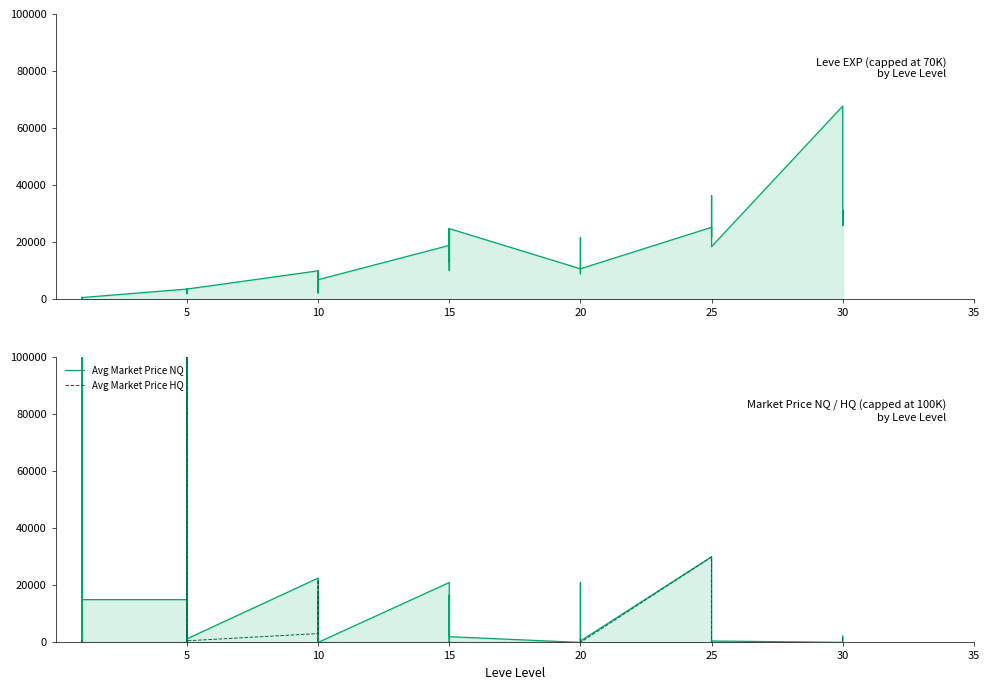

Between 5 and 20, which series saw the biggest shift?

Leve EXP